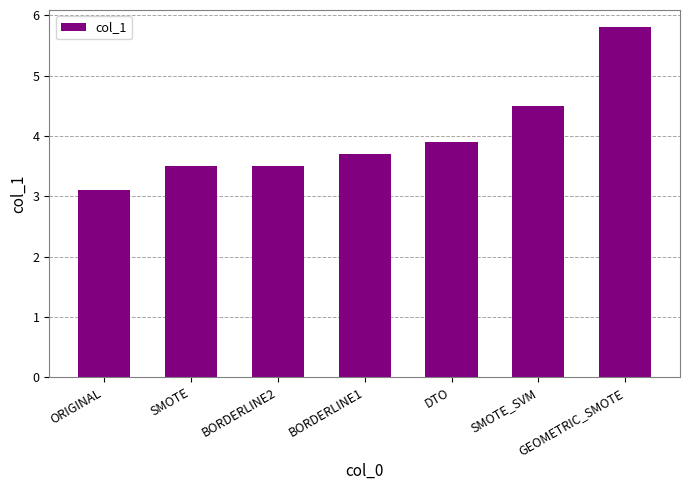

True or false: the data shows 3.5 at BORDERLINE2.

True